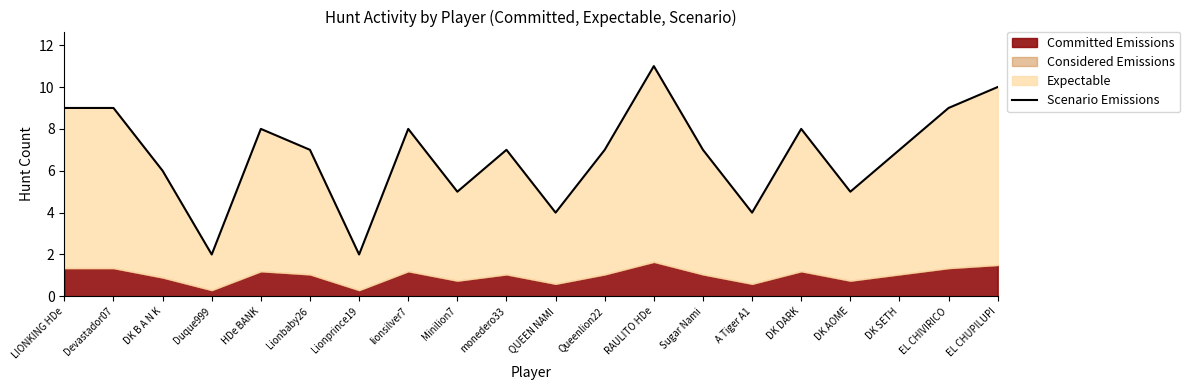

The chart shows a value of 8 at lionsilver7. True or false?

True